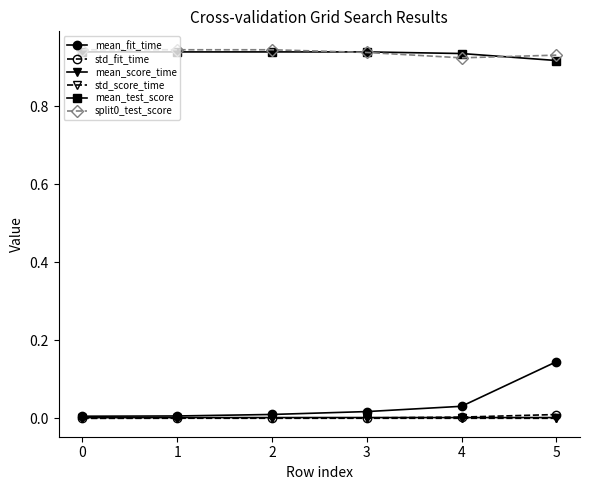

Which series changed the most between 4 and 5?

mean_fit_time